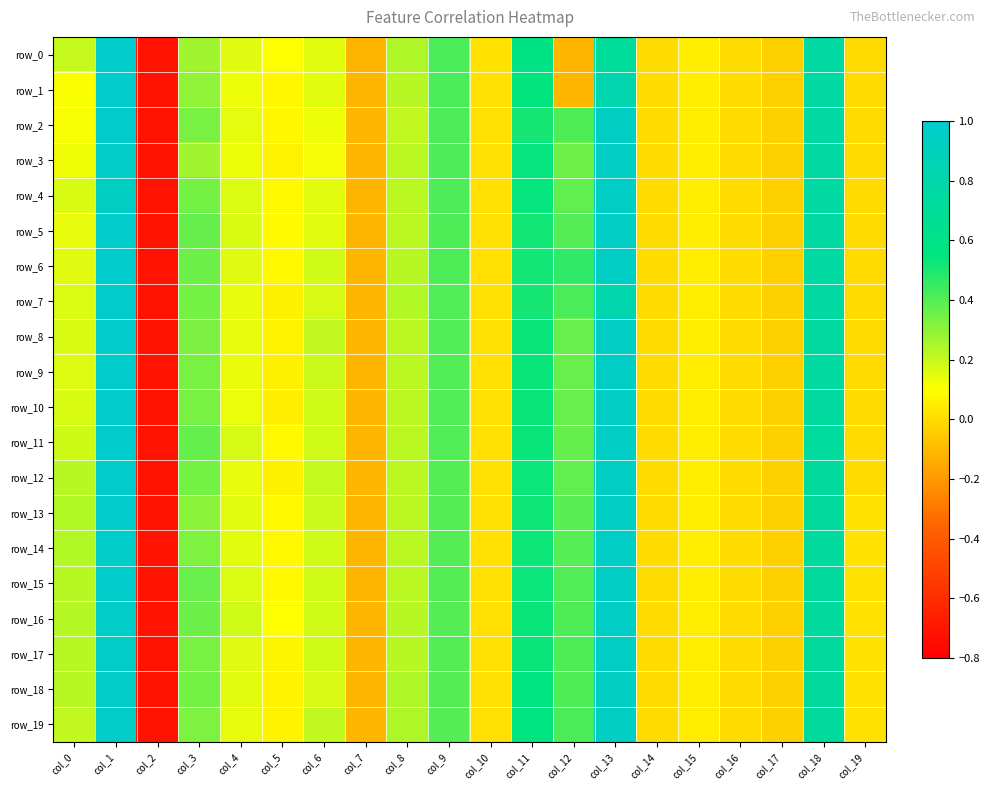

Reading right to left, extract all data points from this chart.

row_0: col_19=-0.0	col_18=0.8	col_17=-0.0	col_16=-0.0	col_15=0.1	col_14=-0.0	col_13=0.7	col_12=-0.1	col_11=0.6	col_10=0.0	col_9=0.4	col_8=0.2	col_7=-0.1	col_6=0.2	col_5=0.1	col_4=0.2	col_3=0.3	col_2=-0.7	col_1=1.0	col_0=0.2
row_1: col_19=-0.0	col_18=0.8	col_17=-0.0	col_16=-0.0	col_15=0.1	col_14=-0.0	col_13=0.8	col_12=-0.1	col_11=0.5	col_10=0.0	col_9=0.4	col_8=0.2	col_7=-0.1	col_6=0.2	col_5=0.1	col_4=0.1	col_3=0.3	col_2=-0.7	col_1=1.0	col_0=0.1
row_2: col_19=-0.0	col_18=0.8	col_17=-0.0	col_16=-0.0	col_15=0.1	col_14=-0.0	col_13=0.9	col_12=0.4	col_11=0.5	col_10=0.0	col_9=0.4	col_8=0.2	col_7=-0.1	col_6=0.1	col_5=0.1	col_4=0.1	col_3=0.3	col_2=-0.7	col_1=1.0	col_0=0.1
row_3: col_19=-0.0	col_18=0.8	col_17=-0.0	col_16=-0.0	col_15=0.1	col_14=-0.0	col_13=1.0	col_12=0.4	col_11=0.5	col_10=0.0	col_9=0.4	col_8=0.2	col_7=-0.1	col_6=0.1	col_5=0.1	col_4=0.1	col_3=0.3	col_2=-0.7	col_1=1.0	col_0=0.1
row_4: col_19=-0.0	col_18=0.8	col_17=-0.0	col_16=-0.0	col_15=0.1	col_14=-0.0	col_13=1.0	col_12=0.4	col_11=0.5	col_10=0.0	col_9=0.4	col_8=0.2	col_7=-0.1	col_6=0.2	col_5=0.1	col_4=0.2	col_3=0.3	col_2=-0.7	col_1=0.9	col_0=0.2
row_5: col_19=-0.0	col_18=0.8	col_17=-0.0	col_16=-0.0	col_15=0.1	col_14=-0.0	col_13=1.0	col_12=0.4	col_11=0.5	col_10=0.0	col_9=0.4	col_8=0.2	col_7=-0.1	col_6=0.2	col_5=0.1	col_4=0.2	col_3=0.4	col_2=-0.7	col_1=1.0	col_0=0.1
row_6: col_19=-0.0	col_18=0.8	col_17=-0.0	col_16=-0.0	col_15=0.0	col_14=-0.0	col_13=1.0	col_12=0.5	col_11=0.5	col_10=0.0	col_9=0.4	col_8=0.2	col_7=-0.1	col_6=0.2	col_5=0.1	col_4=0.2	col_3=0.4	col_2=-0.7	col_1=1.0	col_0=0.2
row_7: col_19=-0.0	col_18=0.8	col_17=-0.0	col_16=-0.0	col_15=0.0	col_14=-0.0	col_13=0.8	col_12=0.4	col_11=0.5	col_10=0.0	col_9=0.4	col_8=0.2	col_7=-0.1	col_6=0.2	col_5=0.1	col_4=0.1	col_3=0.3	col_2=-0.7	col_1=1.0	col_0=0.2
row_8: col_19=-0.0	col_18=0.7	col_17=-0.0	col_16=-0.0	col_15=0.0	col_14=-0.0	col_13=1.0	col_12=0.4	col_11=0.5	col_10=0.0	col_9=0.4	col_8=0.2	col_7=-0.1	col_6=0.2	col_5=0.1	col_4=0.1	col_3=0.3	col_2=-0.7	col_1=1.0	col_0=0.2
row_9: col_19=-0.0	col_18=0.7	col_17=-0.0	col_16=-0.0	col_15=0.0	col_14=-0.0	col_13=1.0	col_12=0.4	col_11=0.5	col_10=0.0	col_9=0.4	col_8=0.2	col_7=-0.1	col_6=0.2	col_5=0.1	col_4=0.1	col_3=0.3	col_2=-0.7	col_1=1.0	col_0=0.2
row_10: col_19=-0.0	col_18=0.7	col_17=-0.0	col_16=-0.0	col_15=0.0	col_14=-0.0	col_13=1.0	col_12=0.4	col_11=0.5	col_10=0.0	col_9=0.4	col_8=0.2	col_7=-0.1	col_6=0.2	col_5=0.1	col_4=0.1	col_3=0.3	col_2=-0.7	col_1=1.0	col_0=0.2
row_11: col_19=-0.0	col_18=0.7	col_17=-0.0	col_16=-0.0	col_15=0.0	col_14=-0.0	col_13=1.0	col_12=0.4	col_11=0.5	col_10=0.0	col_9=0.4	col_8=0.2	col_7=-0.1	col_6=0.2	col_5=0.1	col_4=0.2	col_3=0.4	col_2=-0.7	col_1=1.0	col_0=0.2
row_12: col_19=-0.0	col_18=0.7	col_17=-0.0	col_16=-0.0	col_15=0.0	col_14=-0.0	col_13=1.0	col_12=0.4	col_11=0.5	col_10=0.0	col_9=0.4	col_8=0.2	col_7=-0.1	col_6=0.2	col_5=0.1	col_4=0.1	col_3=0.3	col_2=-0.7	col_1=1.0	col_0=0.2
row_13: col_19=0.0	col_18=0.7	col_17=-0.0	col_16=-0.0	col_15=0.0	col_14=-0.0	col_13=1.0	col_12=0.4	col_11=0.5	col_10=0.0	col_9=0.4	col_8=0.2	col_7=-0.1	col_6=0.2	col_5=0.1	col_4=0.1	col_3=0.3	col_2=-0.7	col_1=1.0	col_0=0.2
row_14: col_19=0.0	col_18=0.7	col_17=-0.0	col_16=-0.0	col_15=0.0	col_14=-0.0	col_13=1.0	col_12=0.4	col_11=0.5	col_10=0.0	col_9=0.4	col_8=0.2	col_7=-0.1	col_6=0.2	col_5=0.1	col_4=0.1	col_3=0.3	col_2=-0.7	col_1=1.0	col_0=0.2
row_15: col_19=0.0	col_18=0.7	col_17=-0.0	col_16=-0.0	col_15=0.0	col_14=-0.0	col_13=1.0	col_12=0.4	col_11=0.5	col_10=0.0	col_9=0.4	col_8=0.2	col_7=-0.1	col_6=0.2	col_5=0.1	col_4=0.2	col_3=0.4	col_2=-0.7	col_1=1.0	col_0=0.2
row_16: col_19=0.0	col_18=0.7	col_17=-0.0	col_16=-0.0	col_15=0.0	col_14=-0.0	col_13=1.0	col_12=0.4	col_11=0.5	col_10=0.0	col_9=0.4	col_8=0.2	col_7=-0.1	col_6=0.2	col_5=0.1	col_4=0.2	col_3=0.4	col_2=-0.7	col_1=1.0	col_0=0.2
row_17: col_19=0.0	col_18=0.7	col_17=-0.0	col_16=-0.0	col_15=0.0	col_14=-0.0	col_13=1.0	col_12=0.4	col_11=0.5	col_10=0.0	col_9=0.4	col_8=0.2	col_7=-0.1	col_6=0.2	col_5=0.1	col_4=0.2	col_3=0.3	col_2=-0.7	col_1=1.0	col_0=0.2
row_18: col_19=0.0	col_18=0.7	col_17=-0.0	col_16=-0.0	col_15=0.0	col_14=-0.0	col_13=0.9	col_12=0.4	col_11=0.6	col_10=0.0	col_9=0.4	col_8=0.2	col_7=-0.1	col_6=0.2	col_5=0.1	col_4=0.1	col_3=0.3	col_2=-0.7	col_1=1.0	col_0=0.2
row_19: col_19=0.0	col_18=0.7	col_17=-0.0	col_16=-0.0	col_15=0.0	col_14=-0.0	col_13=0.9	col_12=0.4	col_11=0.6	col_10=0.0	col_9=0.4	col_8=0.2	col_7=-0.1	col_6=0.2	col_5=0.1	col_4=0.1	col_3=0.3	col_2=-0.7	col_1=1.0	col_0=0.2